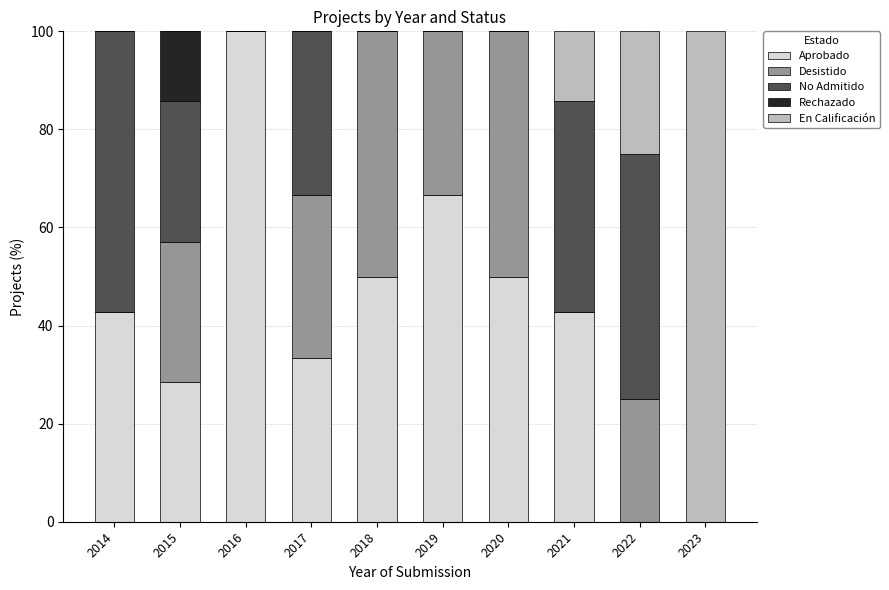

What are all the series names shown in the legend?

Aprobado, Desistido, No Admitido, Rechazado, En Calificación